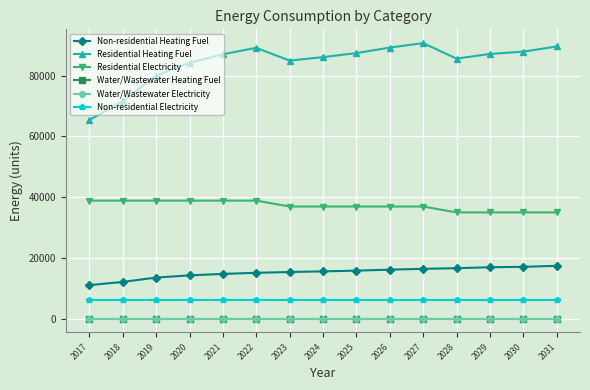

True or false: Non-residential Electricity and Non-residential Heating Fuel cross at least once.

False